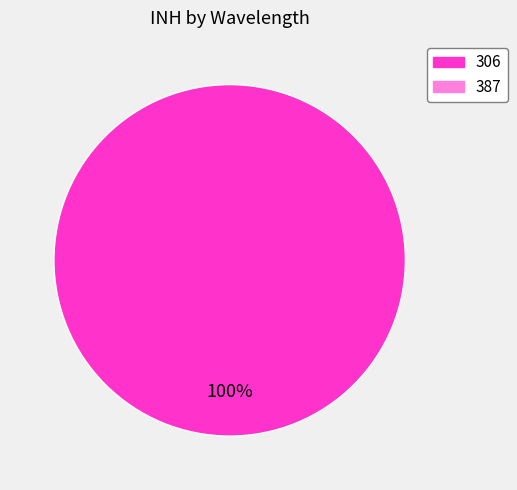

Count the number of slices in the pie.

1